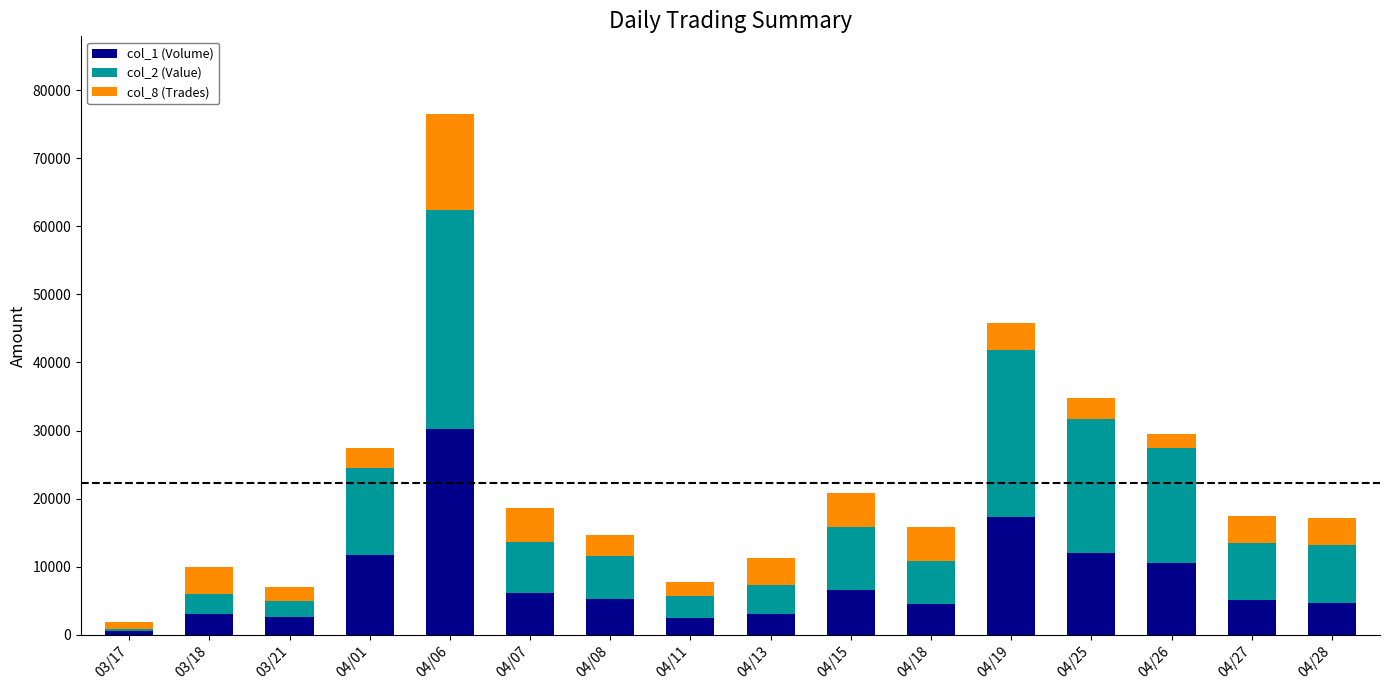

Which category has the lowest value in the col_1 (Volume) series?

03/17